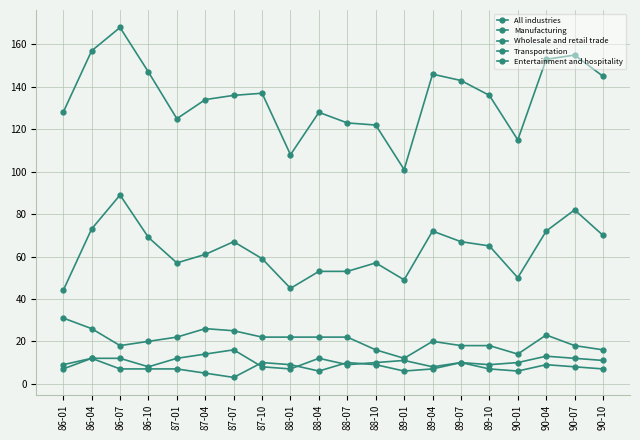

Is this an area chart (filled region under the line)?

No